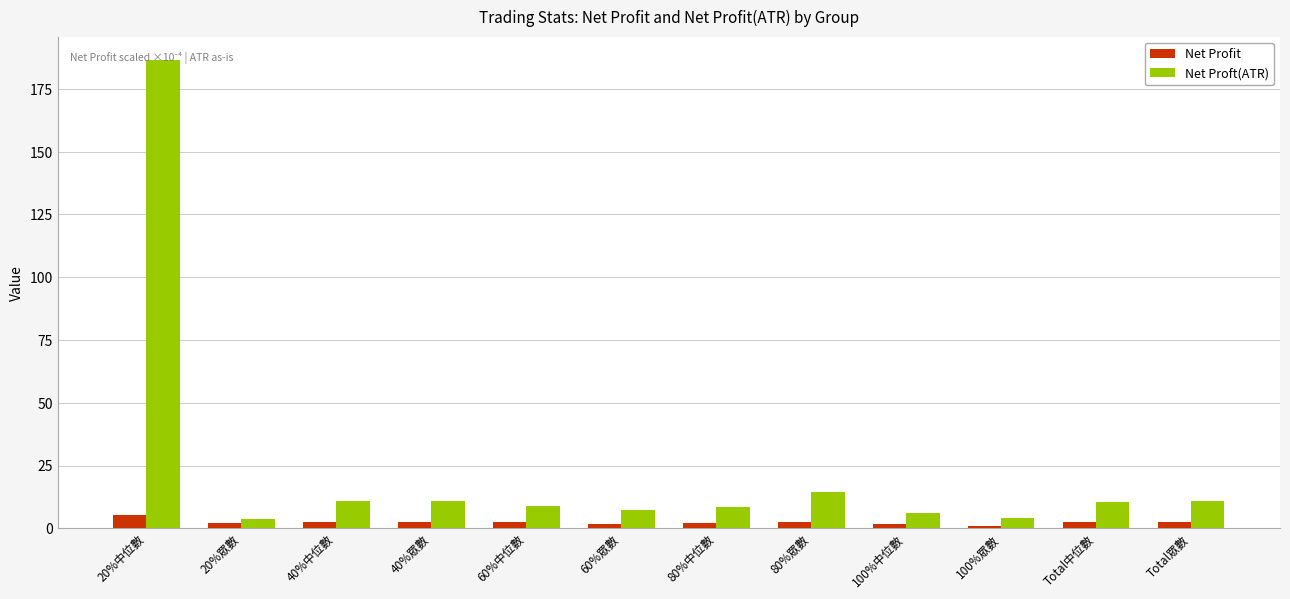

True or false: Net Profit has a value of 2.5 at 40%眾數.

True